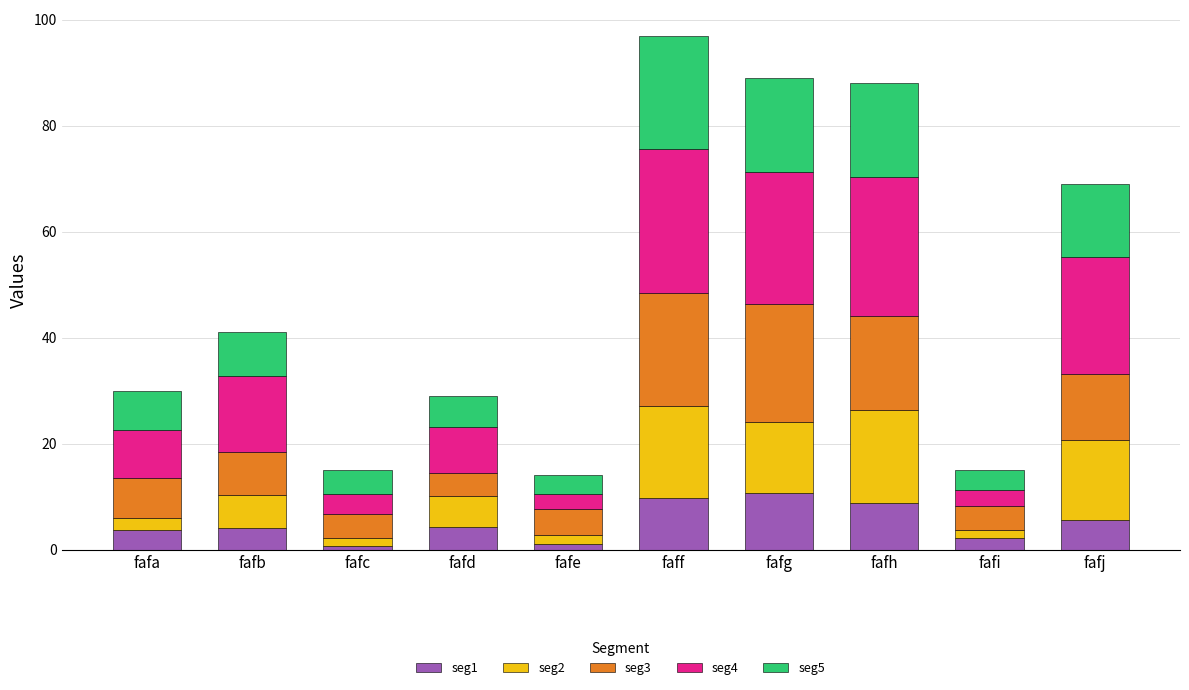

True or false: seg1 has a value of 2.2 at fafi.

True